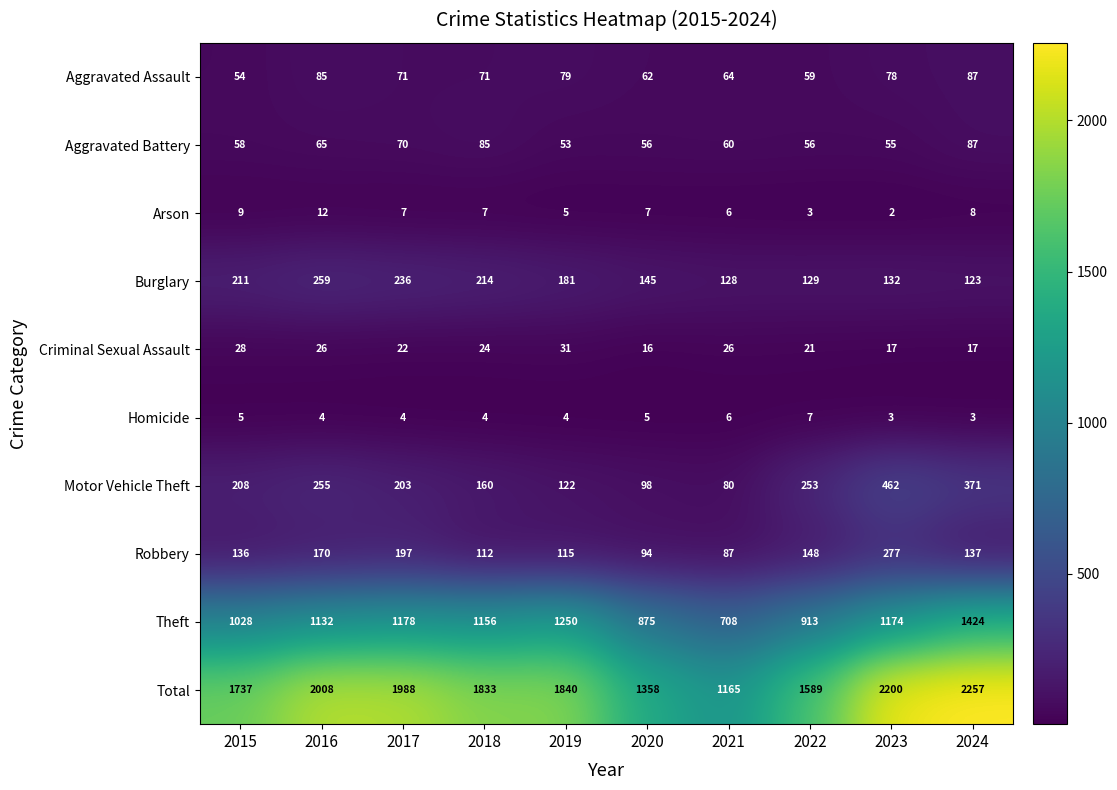

What is the sum of all Homicide values?

45